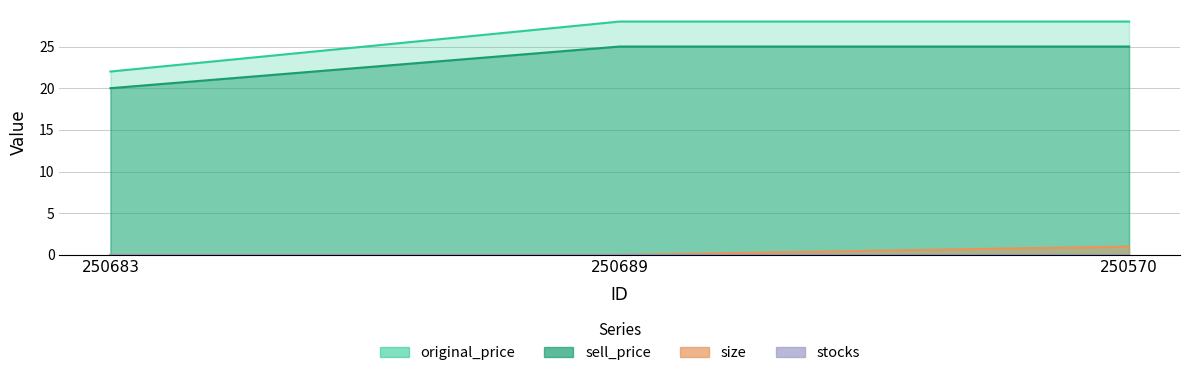

The sell_price series shows 25 at 250689. True or false?

True